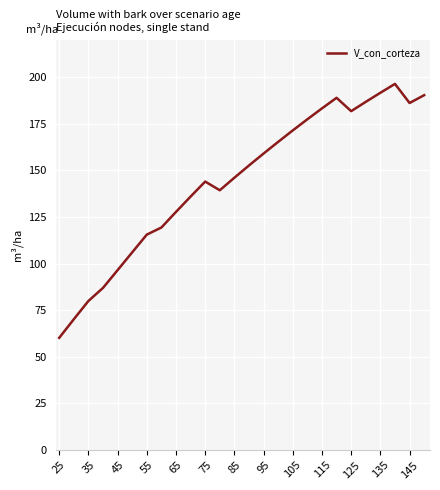

What is the greatest value displayed?

196.3